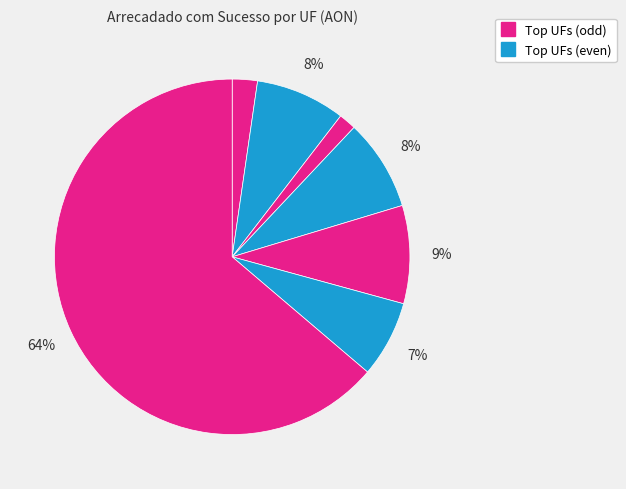

How many slices are in this pie chart?

7